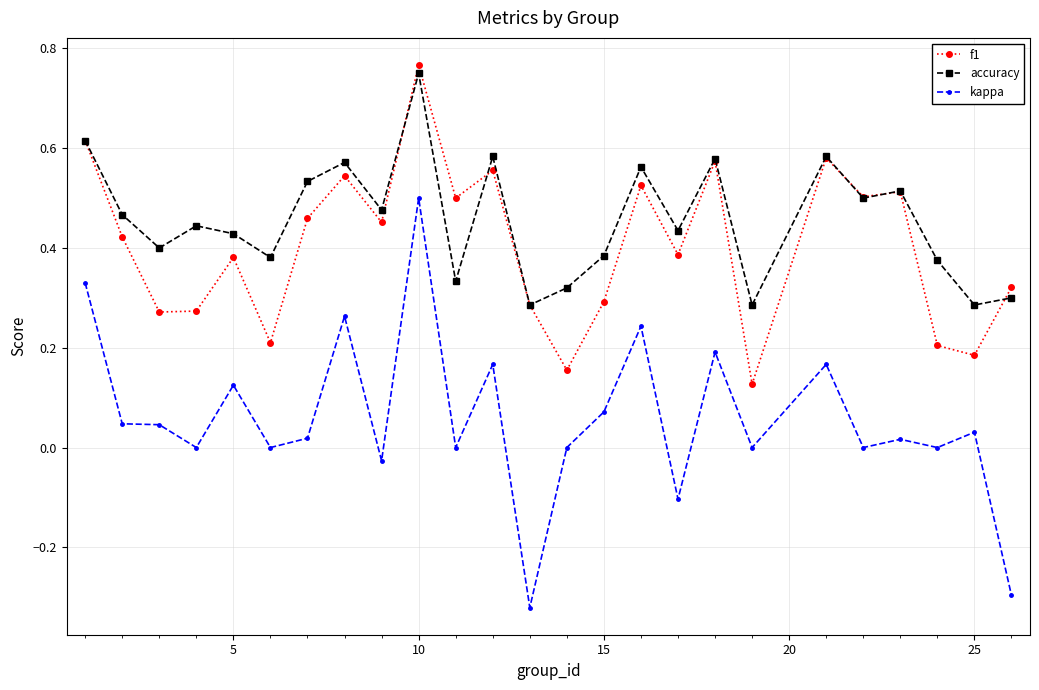

True or false: f1 has more than 1 points higher than both neighbors.

True